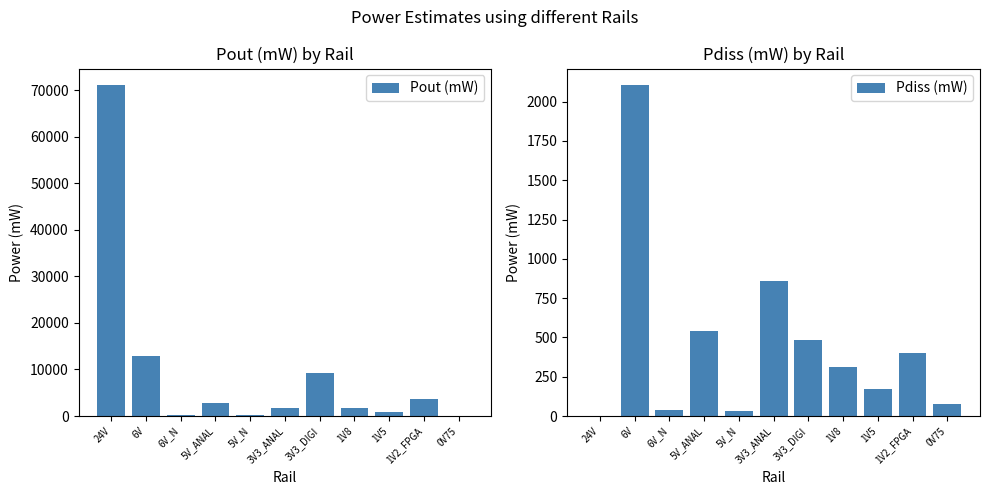

The Pout (mW) series shows 1672.4 at 3V3_ANAL. True or false?

True